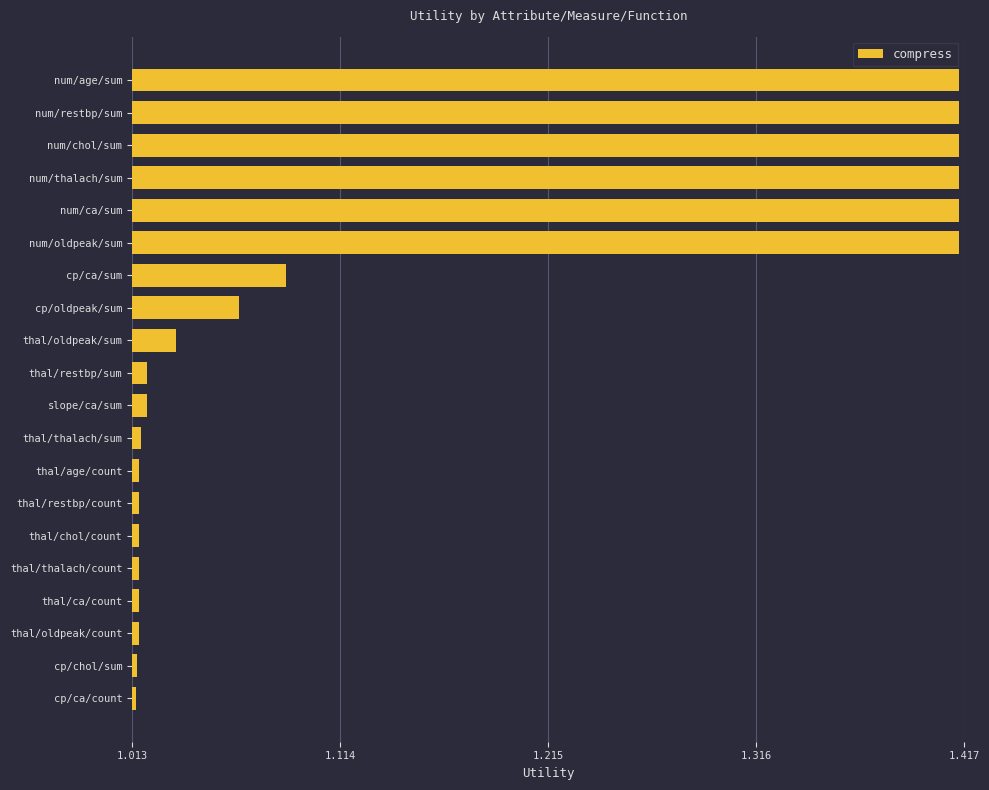

Is it true that the value at thal/oldpeak/sum is 0.5?

False